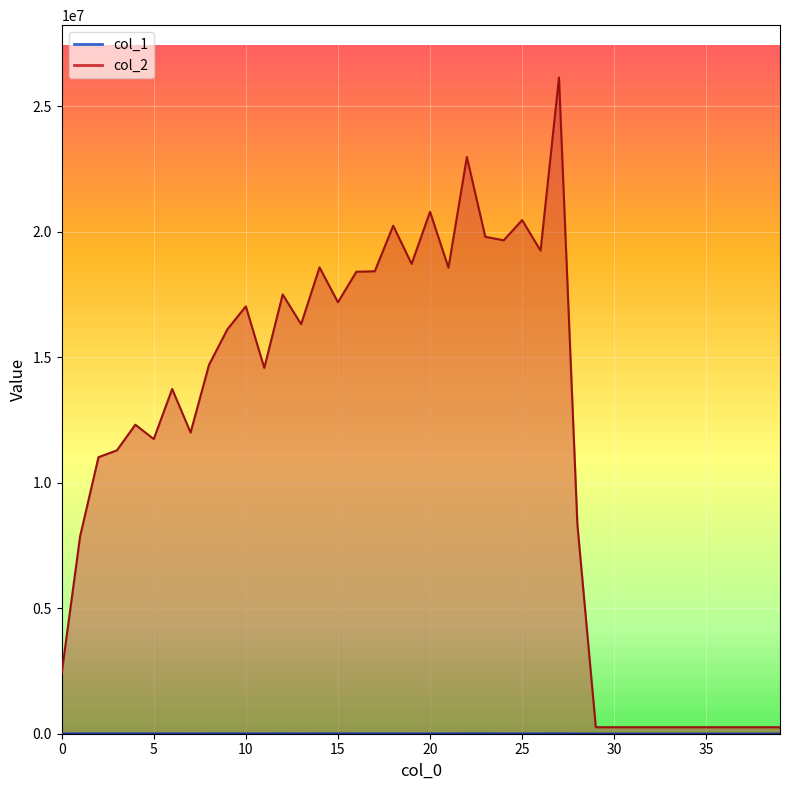

Does the chart display data point markers on the line(s)?

No